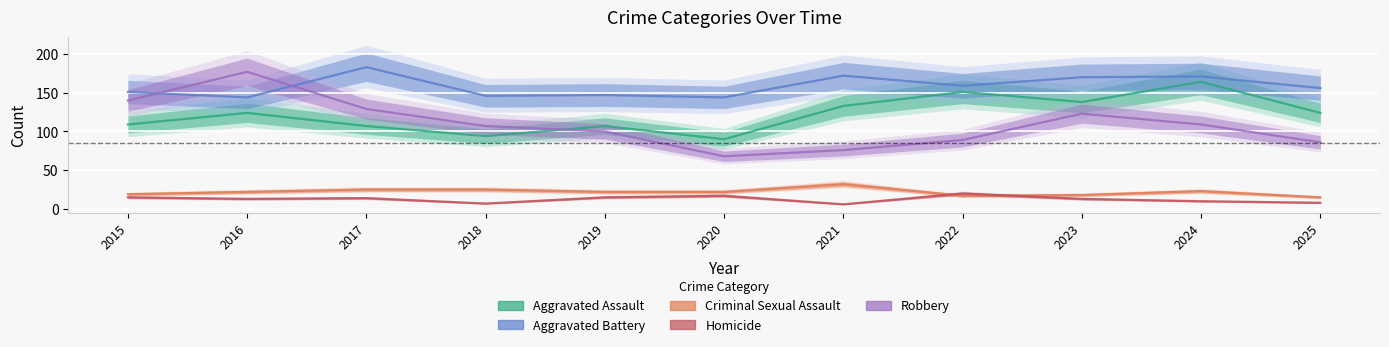

The Aggravated Assault series shows 124 at 2016. True or false?

True